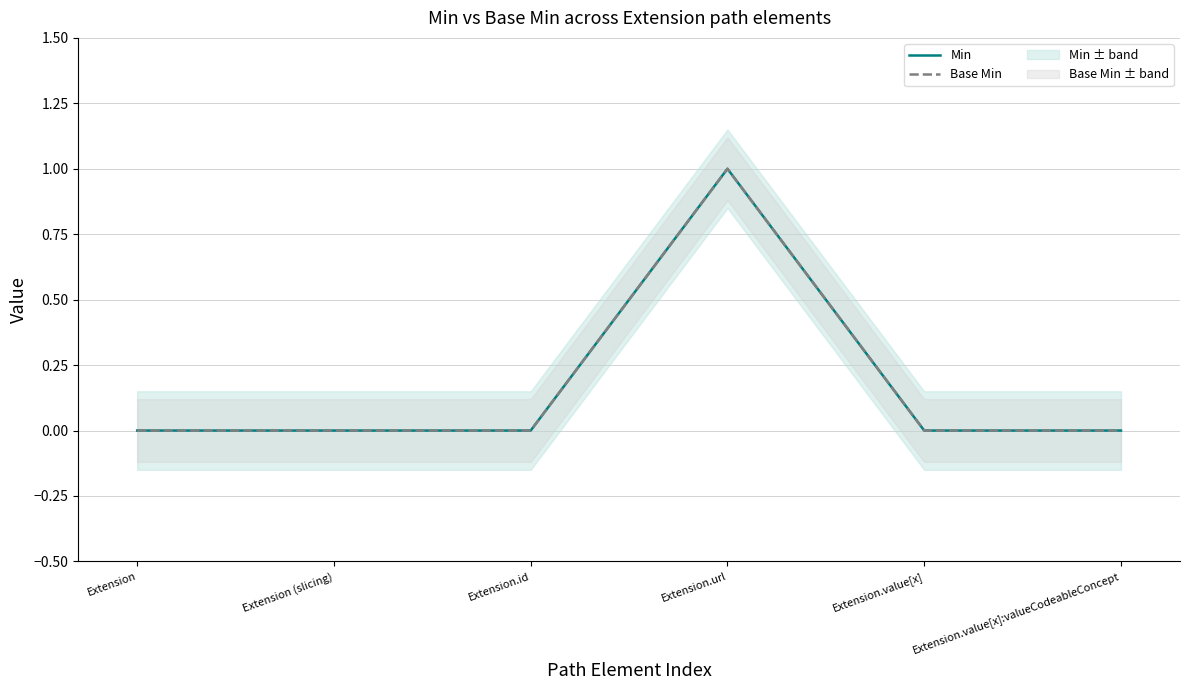

True or false: Min and Base Min intersect in this chart.

False